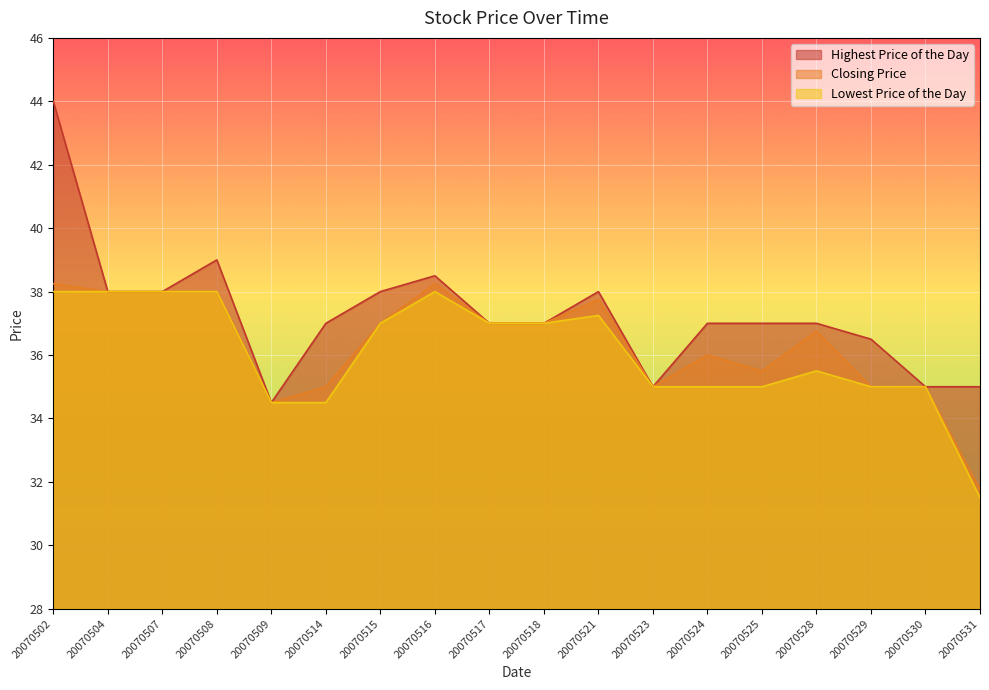

Is it true that Highest Price of the Day equals 39.0 at 20070508?

True